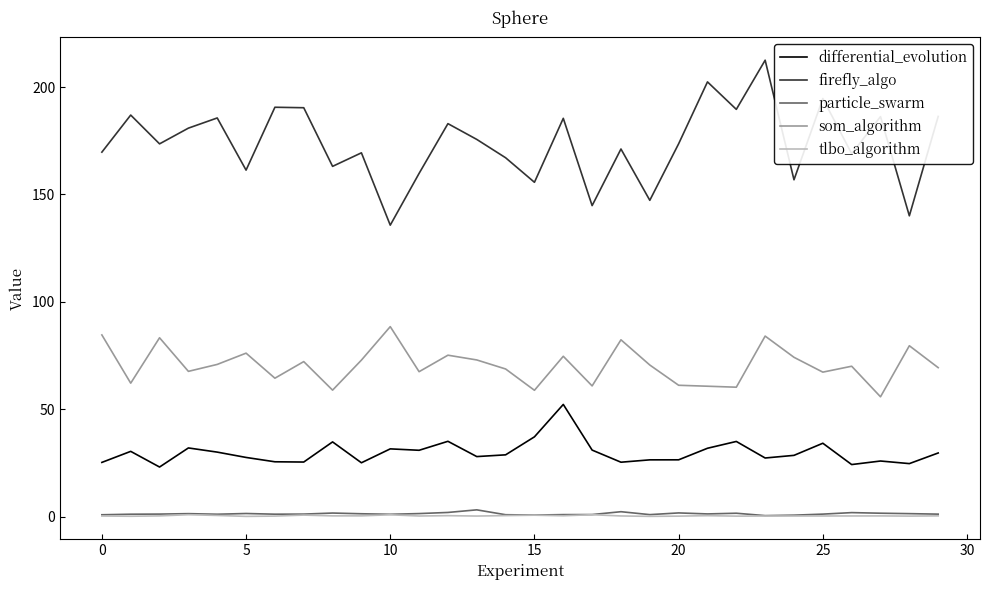

Which series has the widest spread of values?

firefly_algo